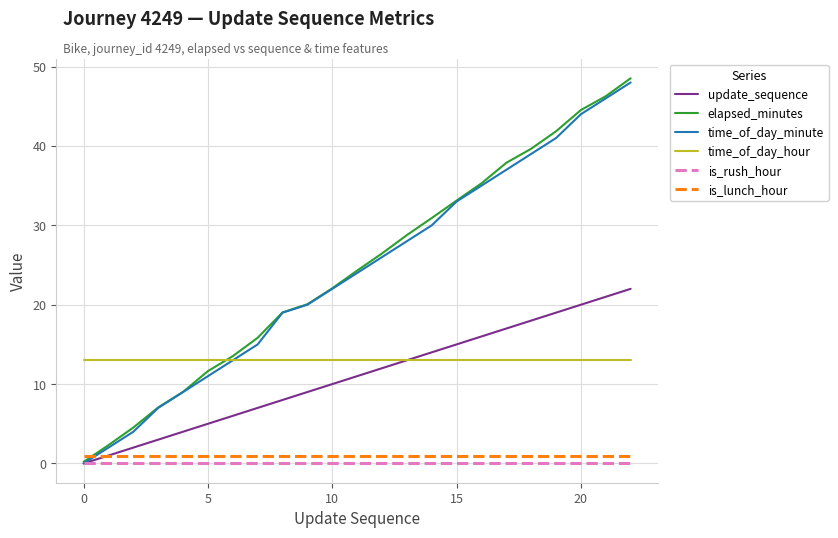

Which series has the largest range (max minus min)?

elapsed_minutes